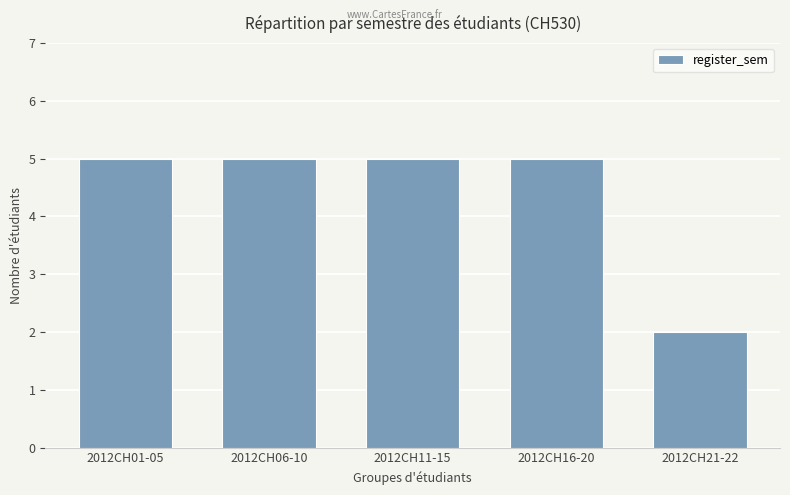

Reading left to right, what are all the values shown in this chart?

2012CH01-05=5	2012CH06-10=5	2012CH11-15=5	2012CH16-20=5	2012CH21-22=2